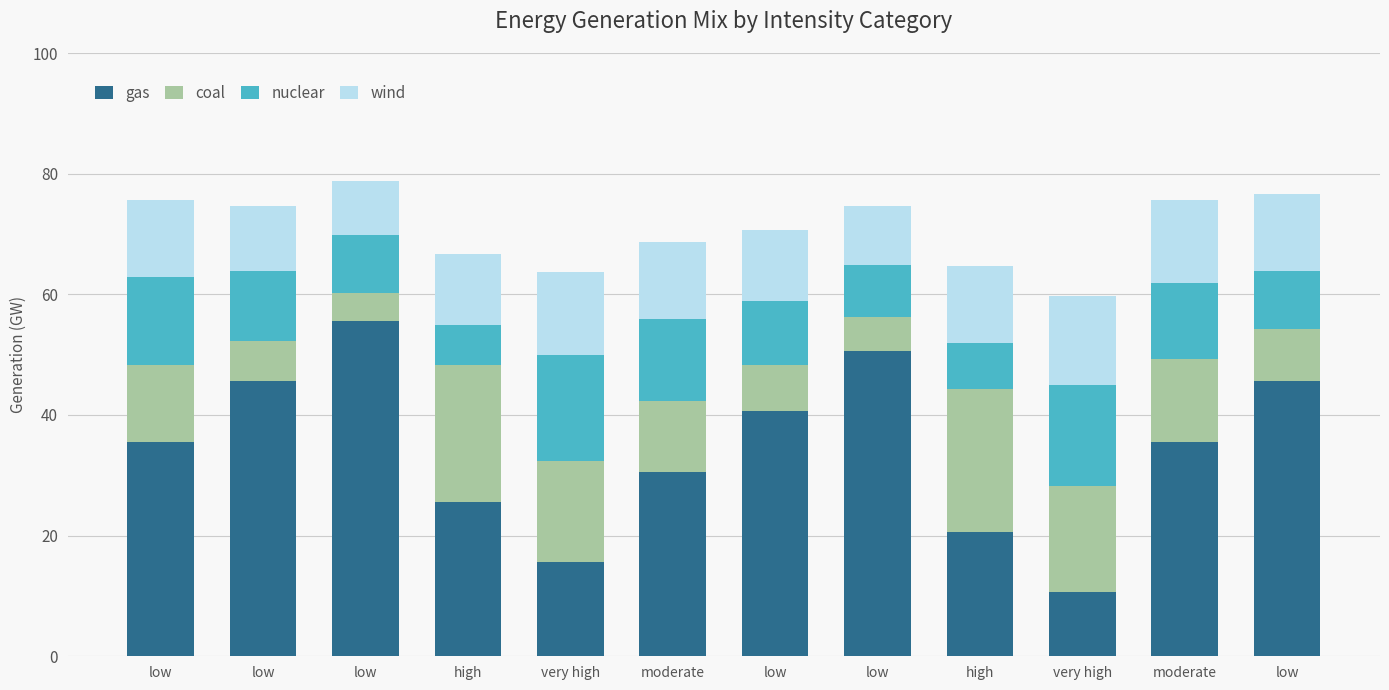

Are the bars horizontal?

No